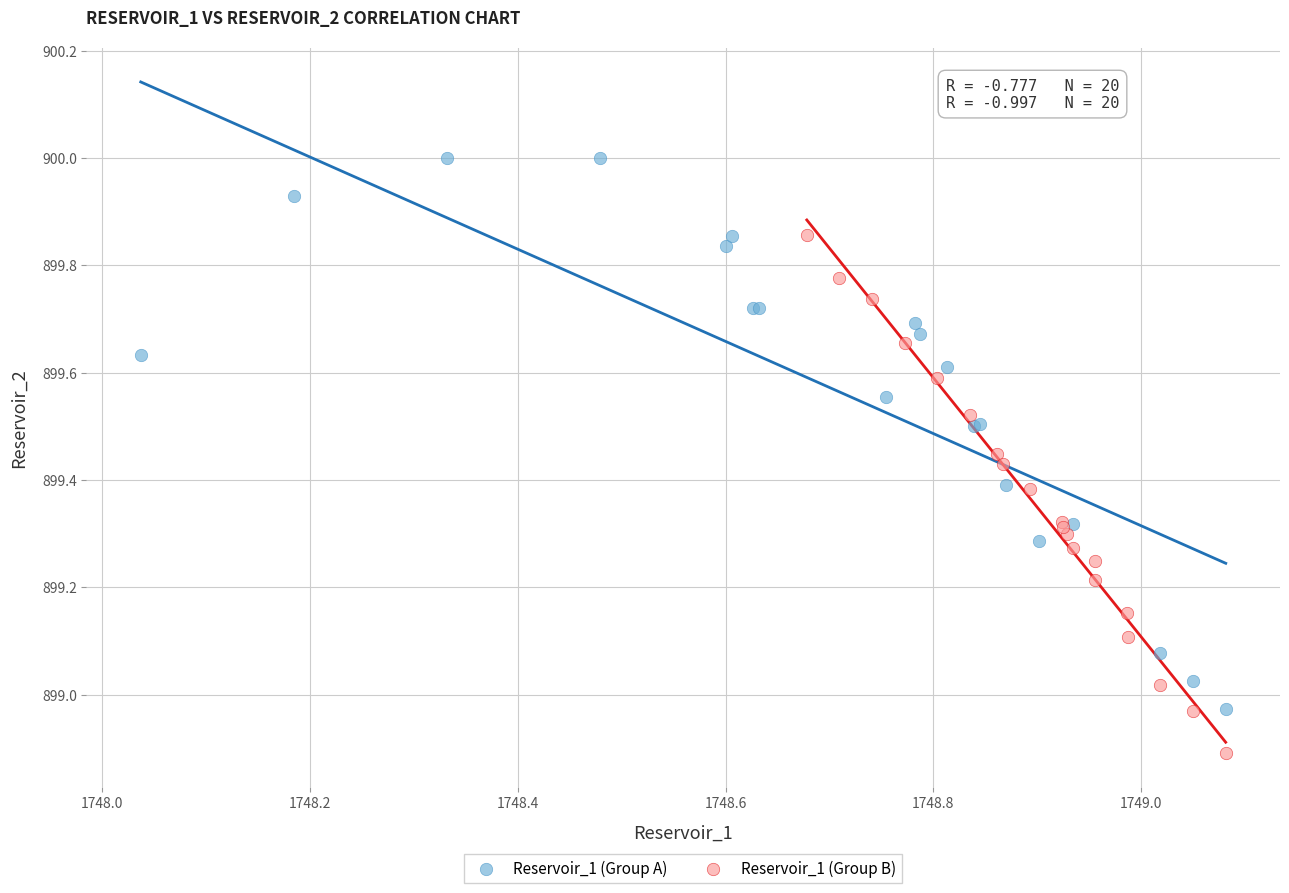

Which series contains the highest Y value?

Reservoir_1 (Group A)